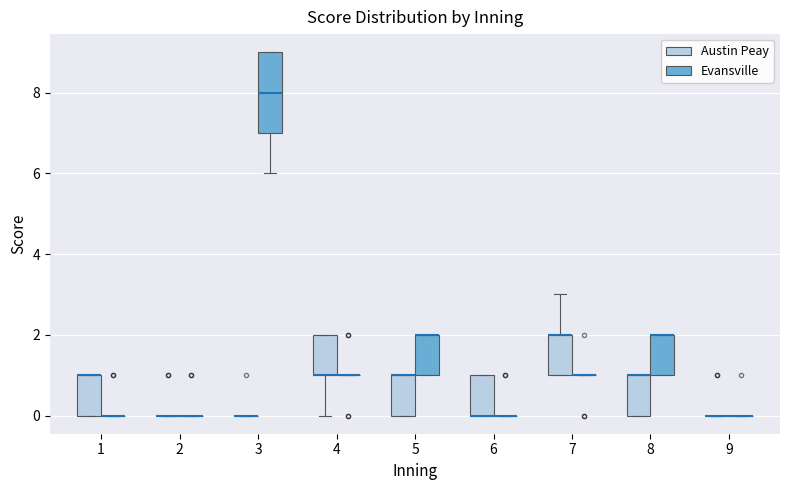

Reading left to right, read every box against the y-axis: the position of its median line, the range the box covers, and the ends of its whiskers. The values are not printed on the chart, so give them approximately, as read against the axis.

1 (Austin Peay): median 1 (drawn on the box's upper edge), box 0 to 1, whiskers 0 to 1
1 (Evansville): box collapsed to a line at 0, whiskers 0 to 0
2 (Austin Peay): box collapsed to a line at 0, whiskers 0 to 0
2 (Evansville): box collapsed to a line at 0, whiskers 0 to 0
3 (Austin Peay): box collapsed to a line at 0, whiskers 0 to 0
3 (Evansville): median 8, box 7 to 9, whiskers 6 to 9
4 (Austin Peay): median 1 (drawn on the box's lower edge), box 1 to 2, whiskers 0 to 2
4 (Evansville): box collapsed to a line at 1, whiskers 1 to 1
5 (Austin Peay): median 1 (drawn on the box's upper edge), box 0 to 1, whiskers 0 to 1
5 (Evansville): median 2 (drawn on the box's upper edge), box 1 to 2, whiskers 1 to 2
6 (Austin Peay): median 0 (drawn on the box's lower edge), box 0 to 1, whiskers 0 to 1
6 (Evansville): box collapsed to a line at 0, whiskers 0 to 0
7 (Austin Peay): median 2 (drawn on the box's upper edge), box 1 to 2, whiskers 1 to 3
7 (Evansville): box collapsed to a line at 1, whiskers 1 to 1
8 (Austin Peay): median 1 (drawn on the box's upper edge), box 0 to 1, whiskers 0 to 1
8 (Evansville): median 2 (drawn on the box's upper edge), box 1 to 2, whiskers 1 to 2
9 (Austin Peay): box collapsed to a line at 0, whiskers 0 to 0
9 (Evansville): box collapsed to a line at 0, whiskers 0 to 0